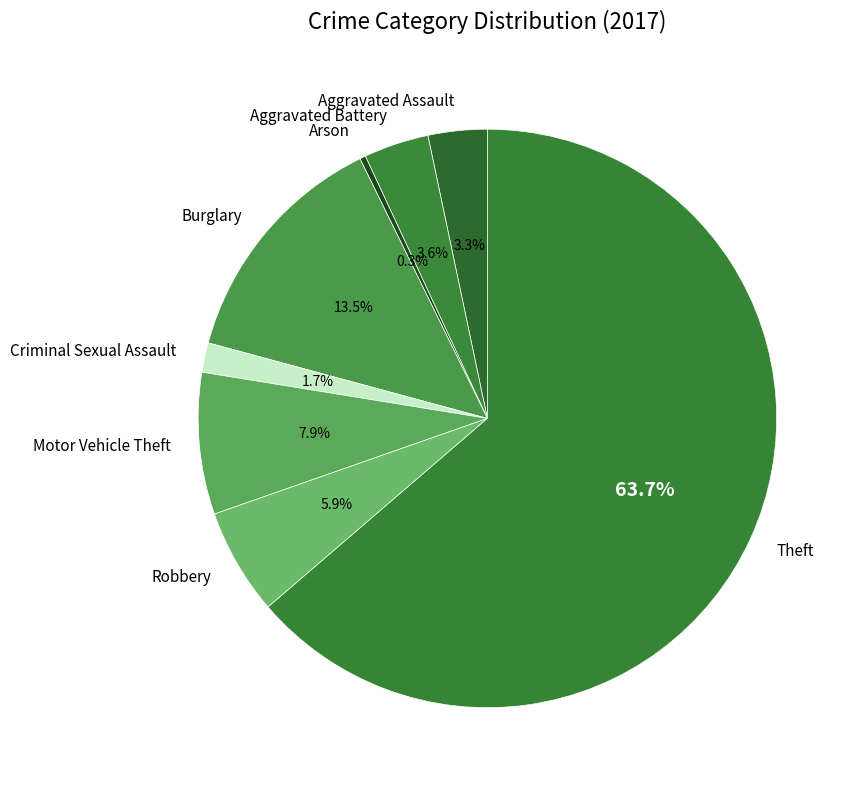

Which category has the biggest portion of the pie?

Theft